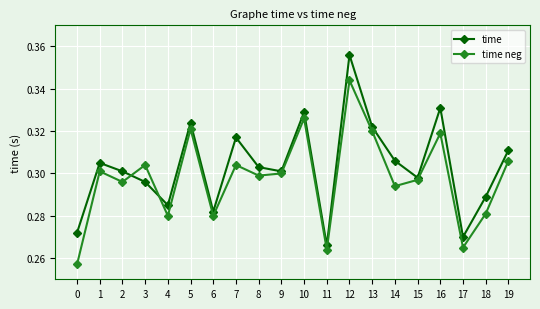

In time, how many points are lower than both neighbors (excluding endpoints)?

6